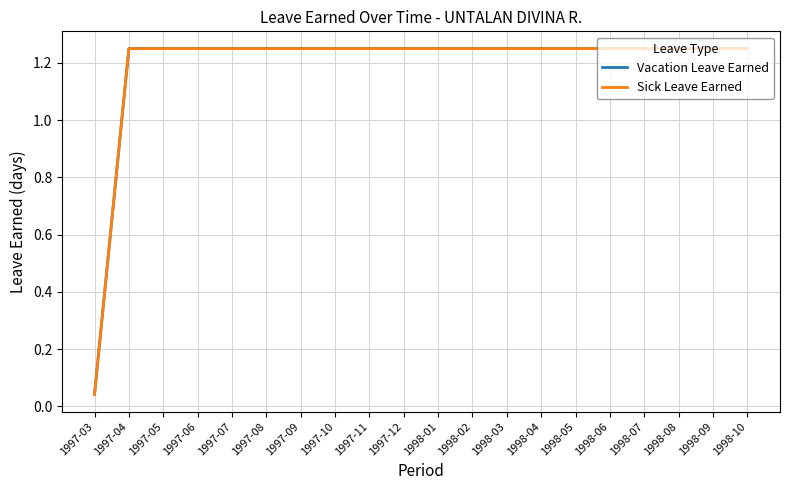

Is this an area chart (filled region under the line)?

No